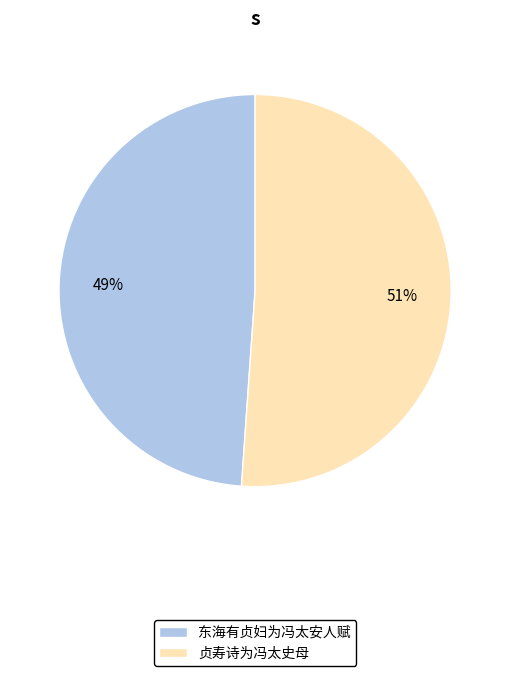

The 贞寿诗为冯太史母 slice represents 64% of the pie. True or false?

False